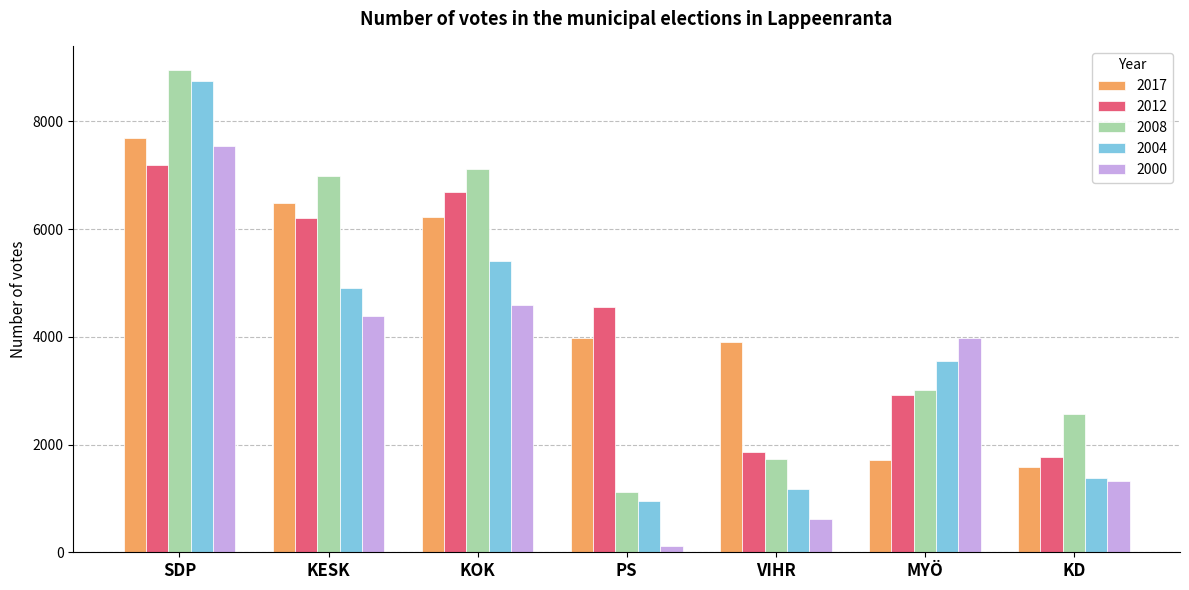

What is the value of the 2004 bar at the 4th from the left?

954